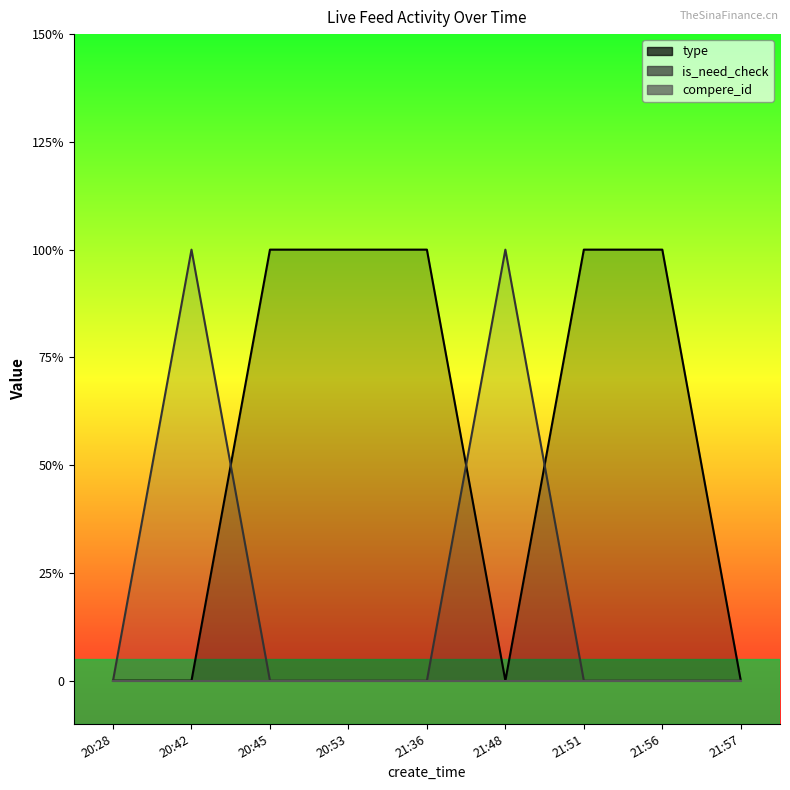

The is_need_check series shows 0 at 21:36. True or false?

True